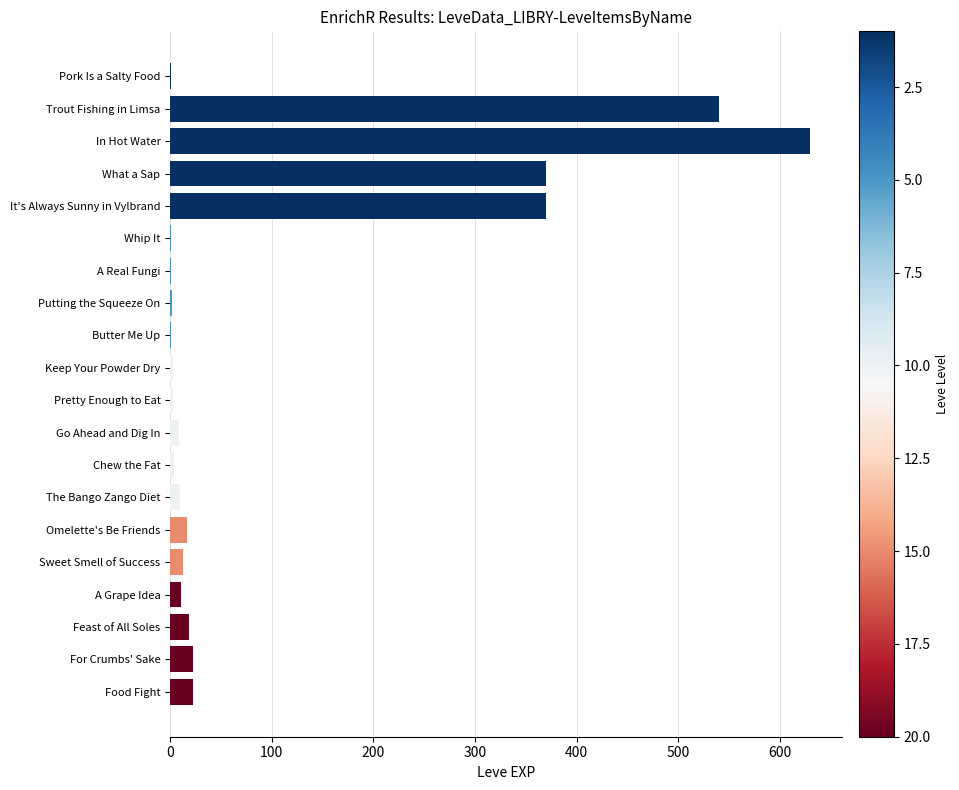

What is the greatest value displayed?

630